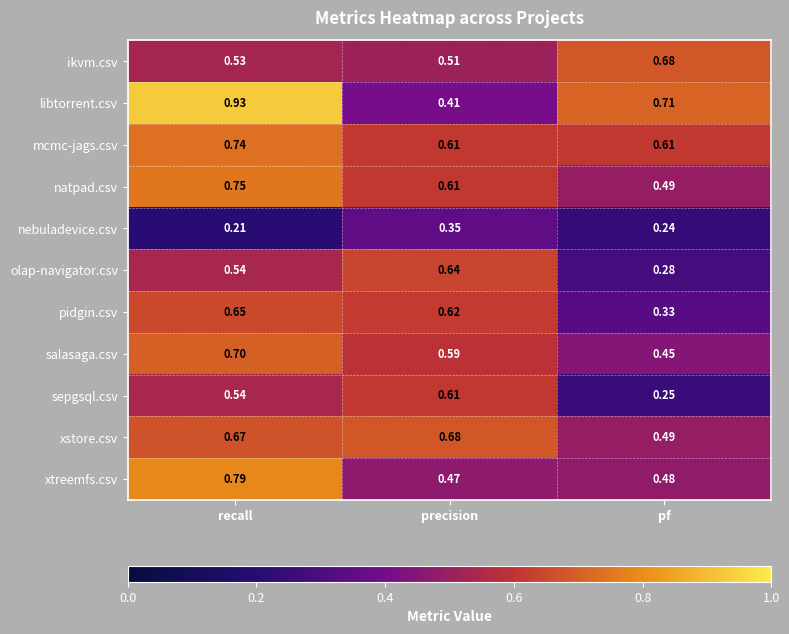

Which series changed the most between recall and precision?

libtorrent.csv